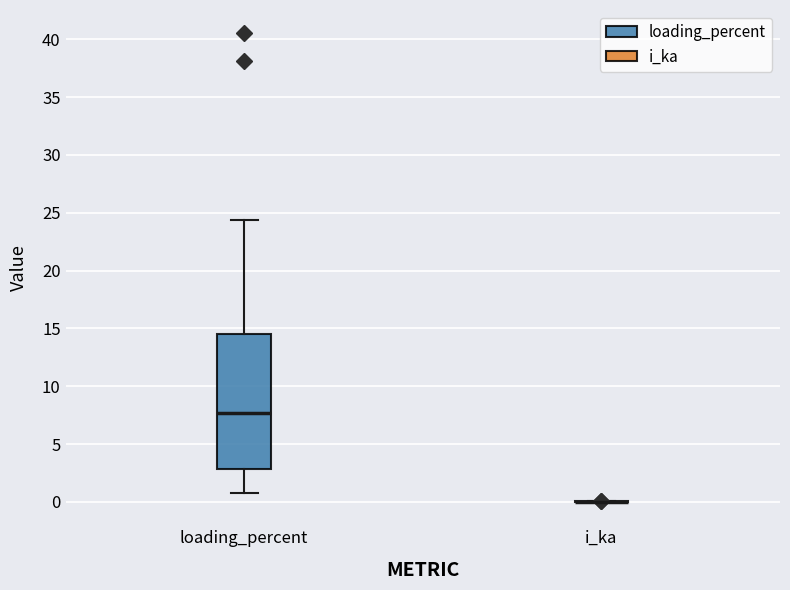

Where is the upper edge of the box for loading_percent on the y-axis? The values are not printed on the chart, so give them approximately, as read against the axis.

14.5